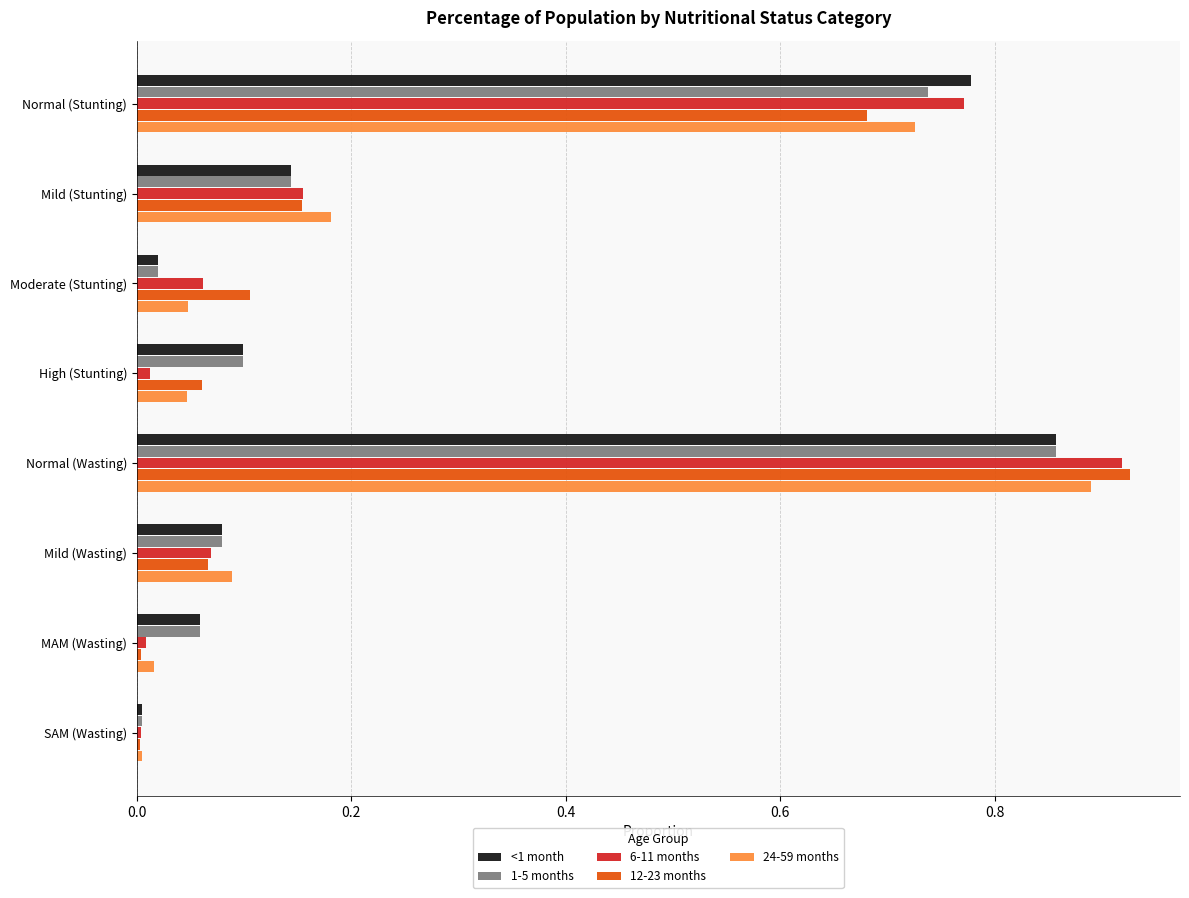

What is the average value of the <1 month series?

0.3